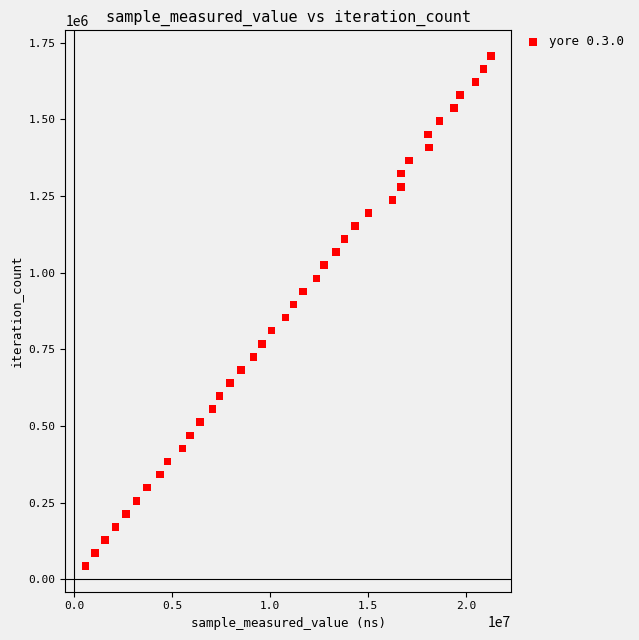

What is the range of X values (max minus min)?

20667043